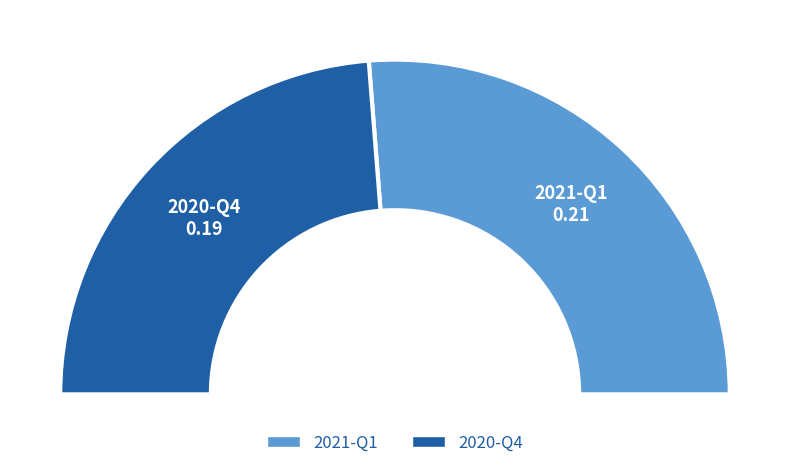

To the nearest percent, what percentage of the pie is 2020-Q4?

48%